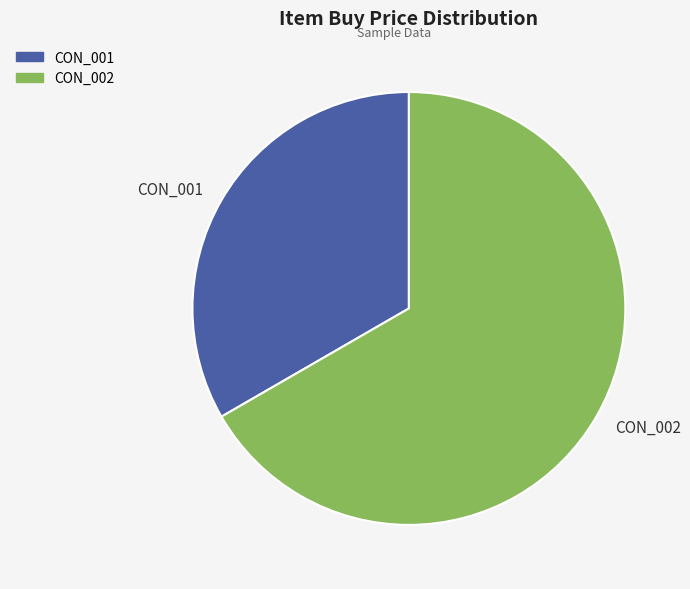

Which category accounts for the majority?

CON_002